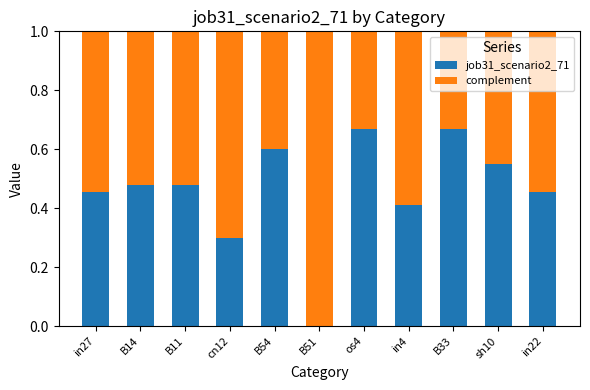

The job31_scenario2_71 series shows 0.5 at cn12. True or false?

False